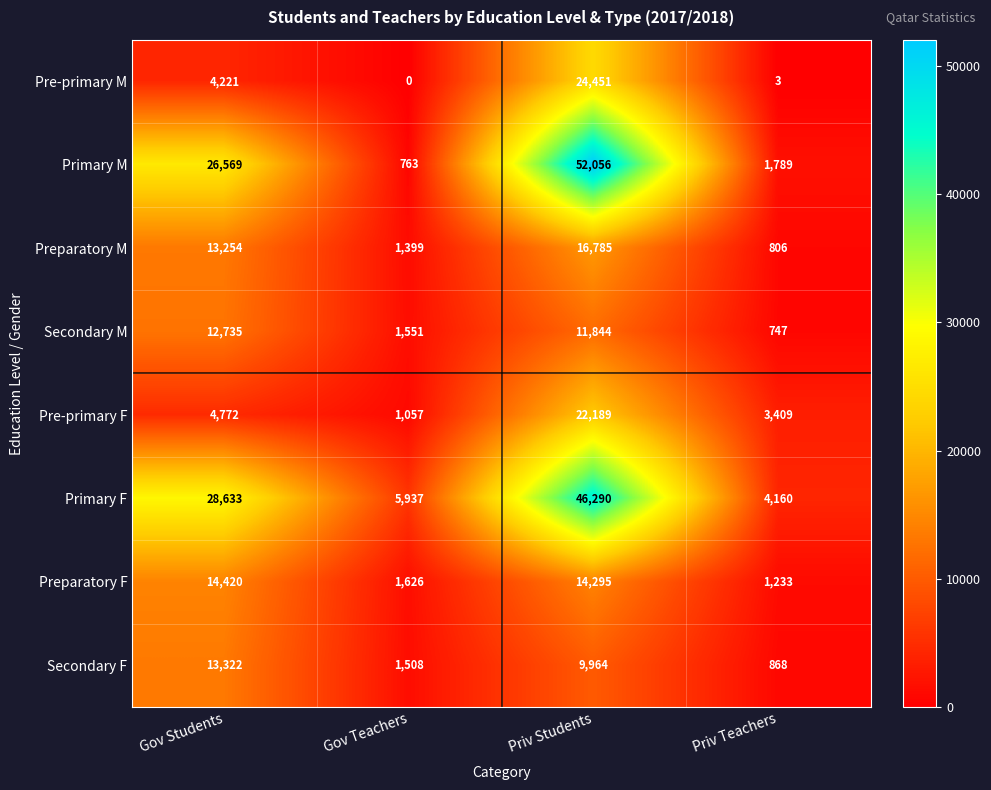

What is the average value of the Primary F series?

21255